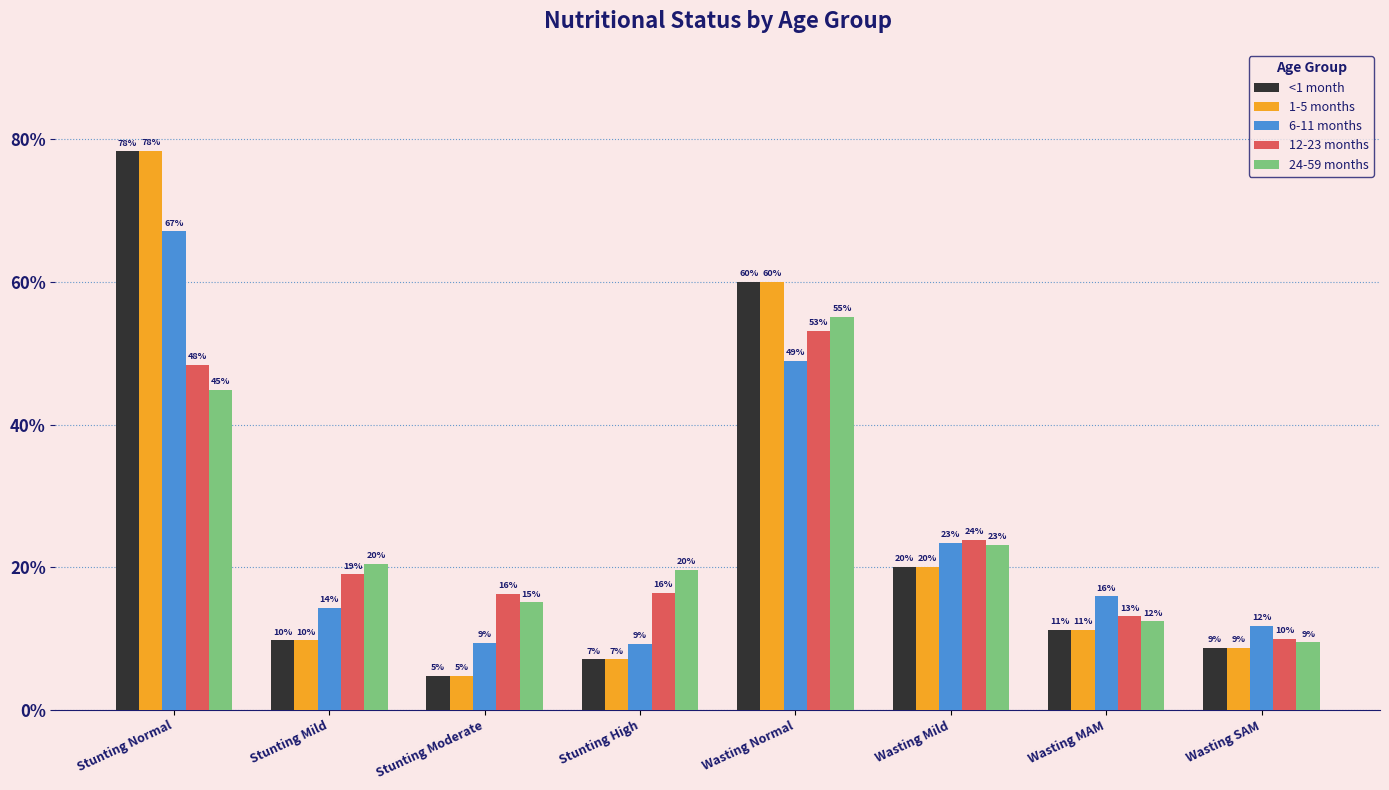

List the labels in order of 1-5 months value, largest first.

Stunting Normal, Wasting Normal, Wasting Mild, Wasting MAM, Stunting Mild, Wasting SAM, Stunting High, Stunting Moderate